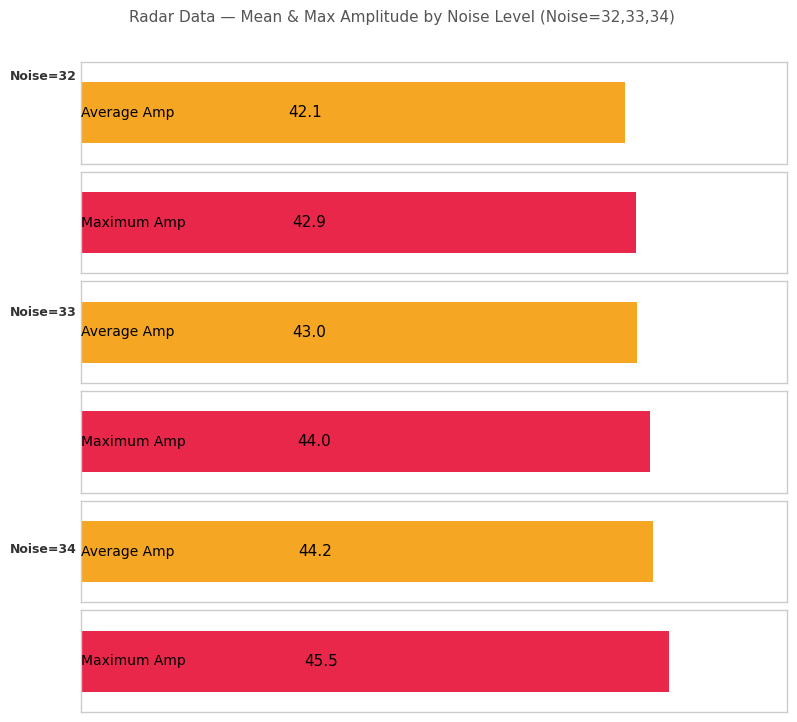

At how many categories does at least one series exceed 10?

6